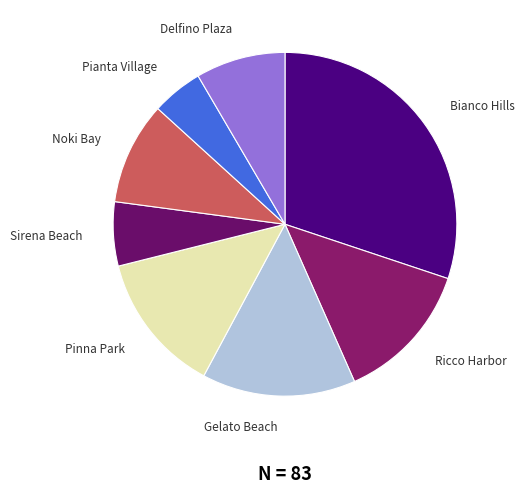

Is the sum of Ricco Harbor and Pianta Village greater than half?

No